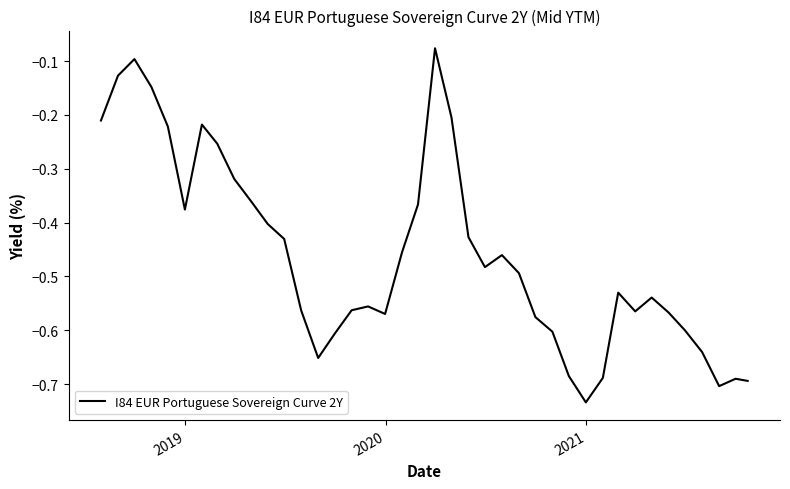

What is the difference between the maximum and minimum values?

0.7